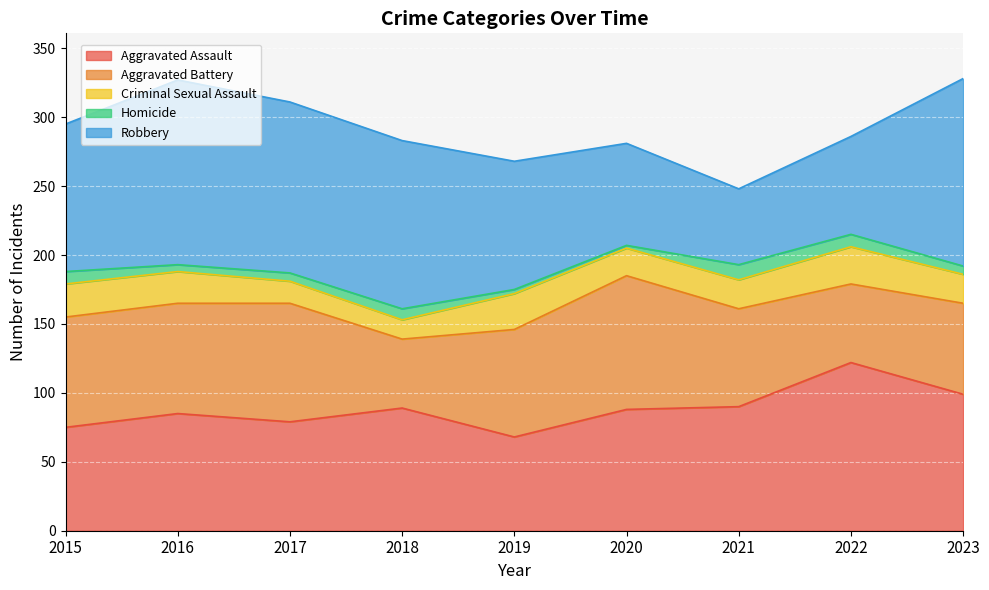

Between which two adjacent categories do Aggravated Battery and Aggravated Assault first intersect?

2015 and 2016